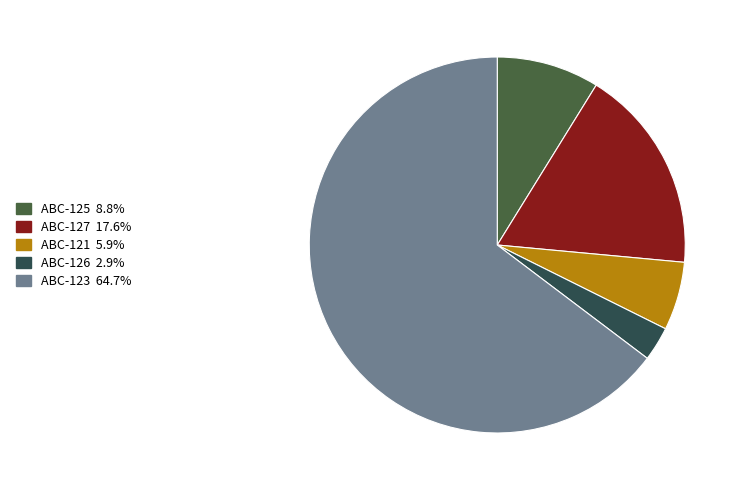

What percentage is NOT represented by ABC-127?

82.4%